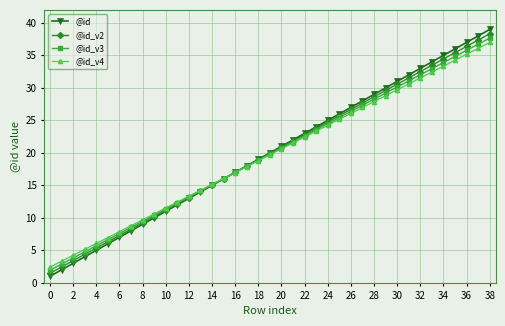

Which series has the largest range (max minus min)?

@id